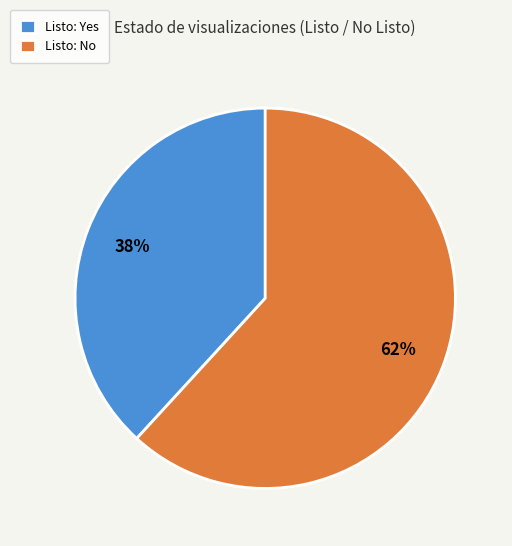

True or false: Listo: No accounts for 62% of the total.

True